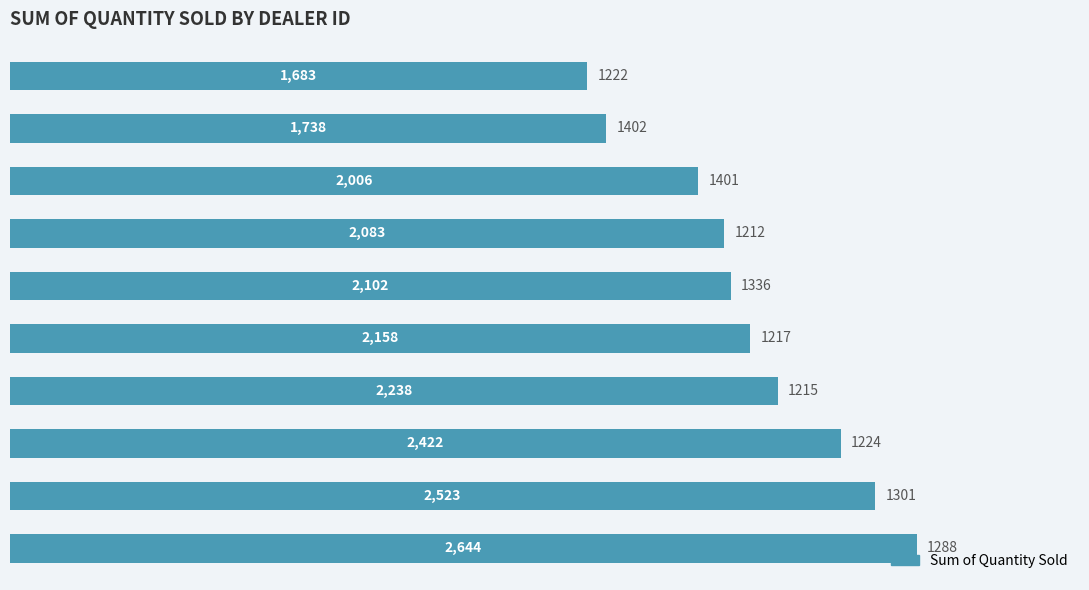

What is the difference between the maximum and minimum values?

961